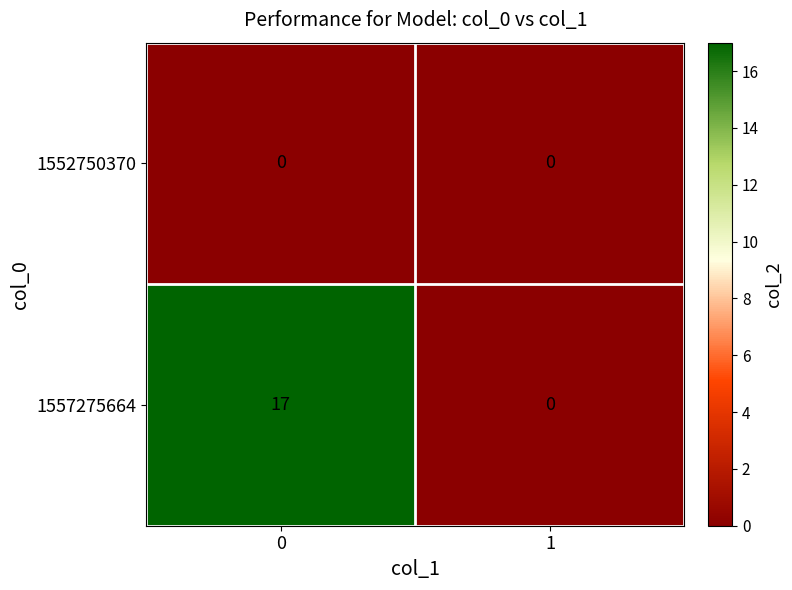

The 1557275664 series shows 29 at 0. True or false?

False